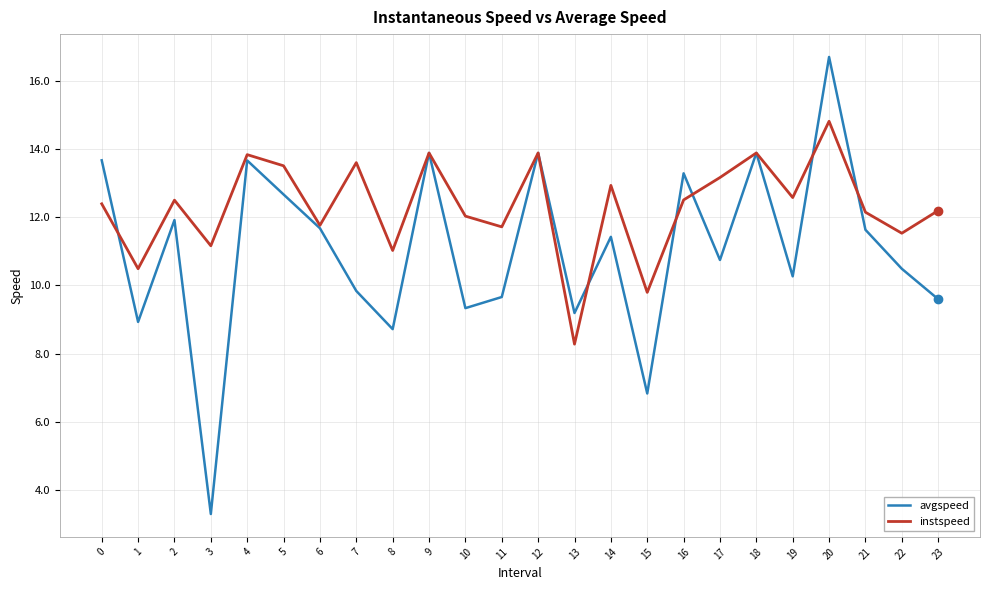

Is the value of instspeed at 7 greater than the value of avgspeed at 14?

Yes